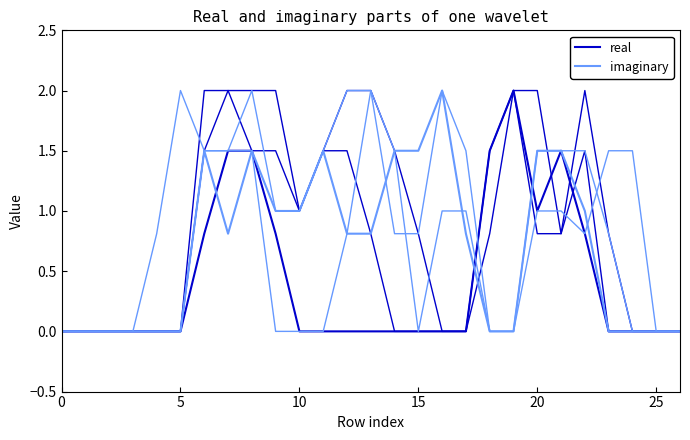

Does the chart have visible grid lines?

No